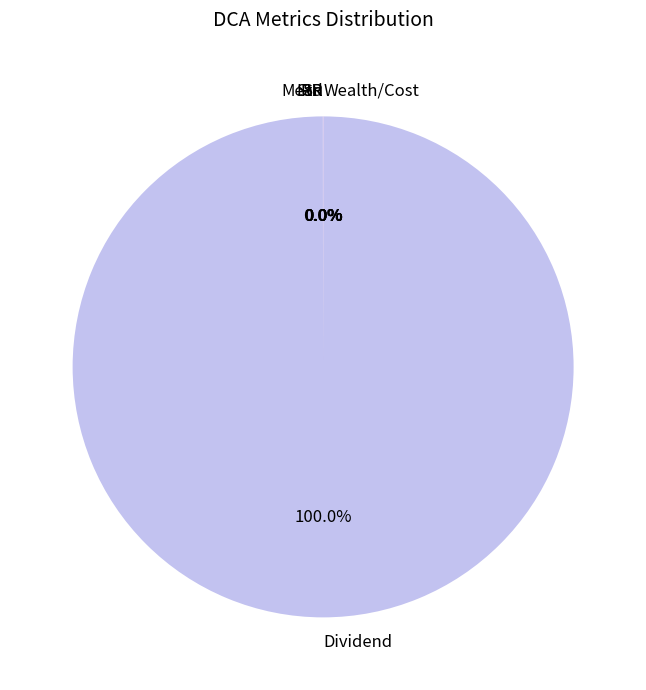

Which category has the biggest portion of the pie?

Dividend